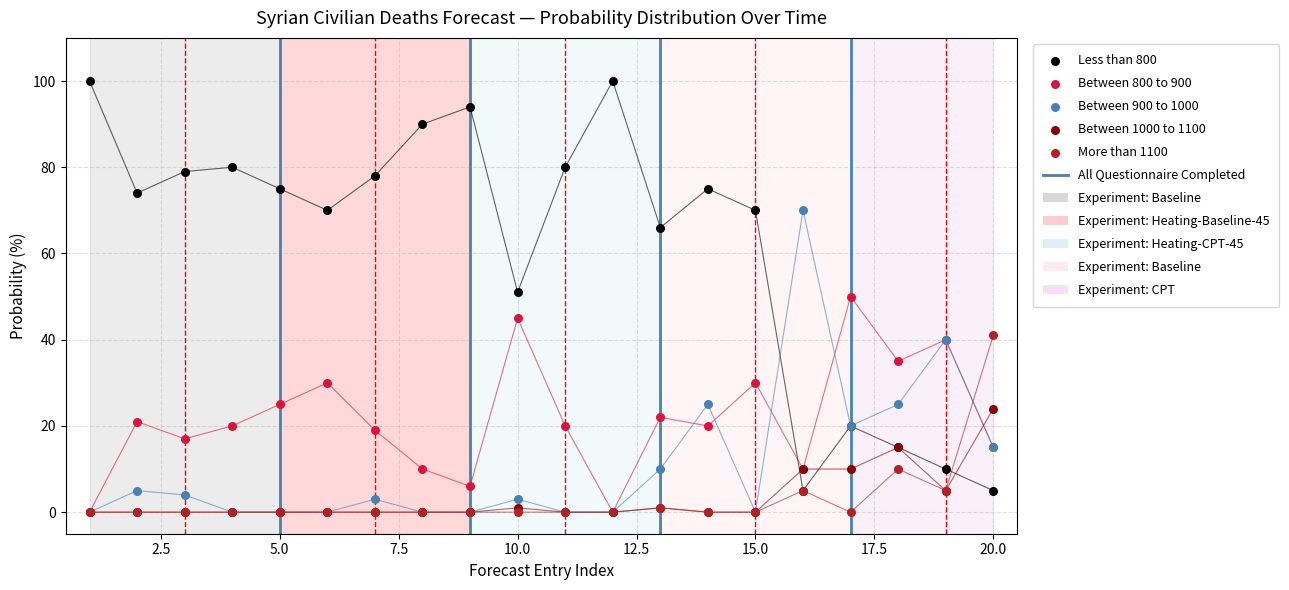

Which series contains the lowest Y value?

Between 800 to 900